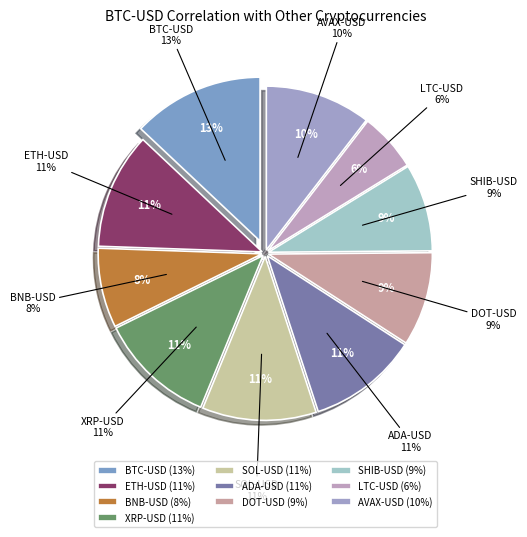

What percentage is the ETH-USD slice, to the nearest percent?

11%